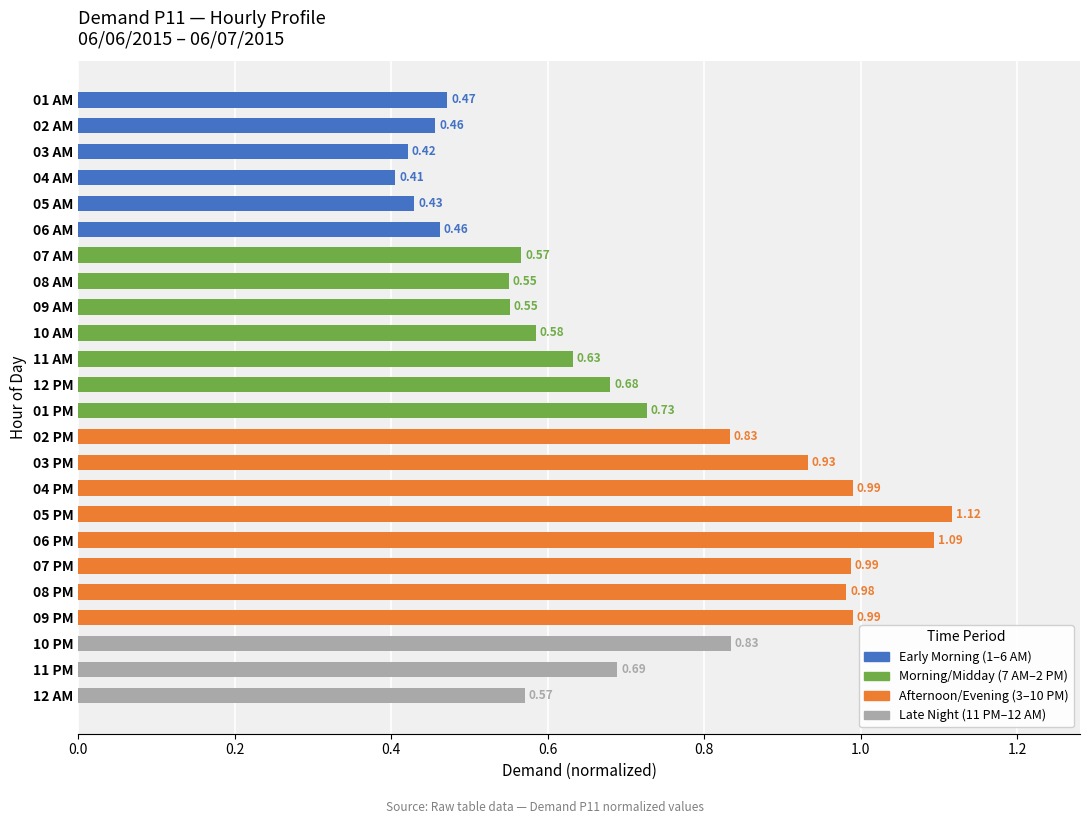

What is the change in value from 05 AM to 11 AM?

+0.2